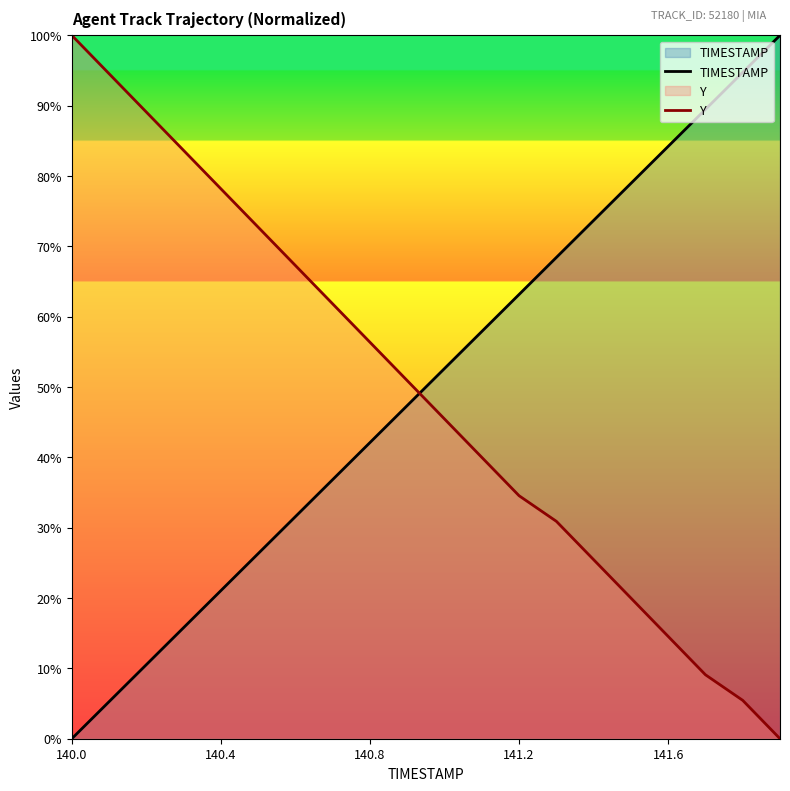

List the series in order of their peak value, highest first.

TIMESTAMP, Y